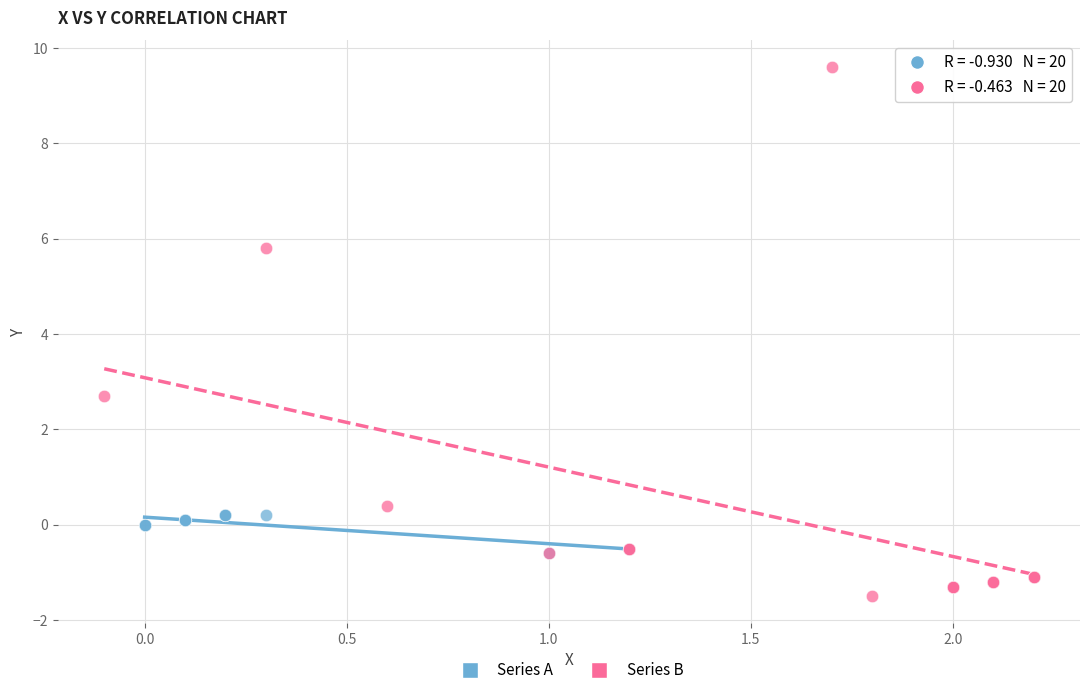

Which series has the largest Y range (max minus min)?

Series B